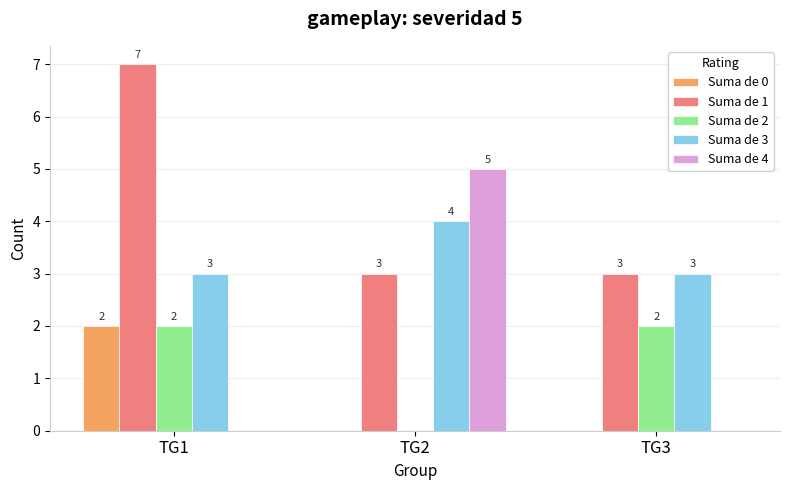

Count the number of data series in this chart.

5